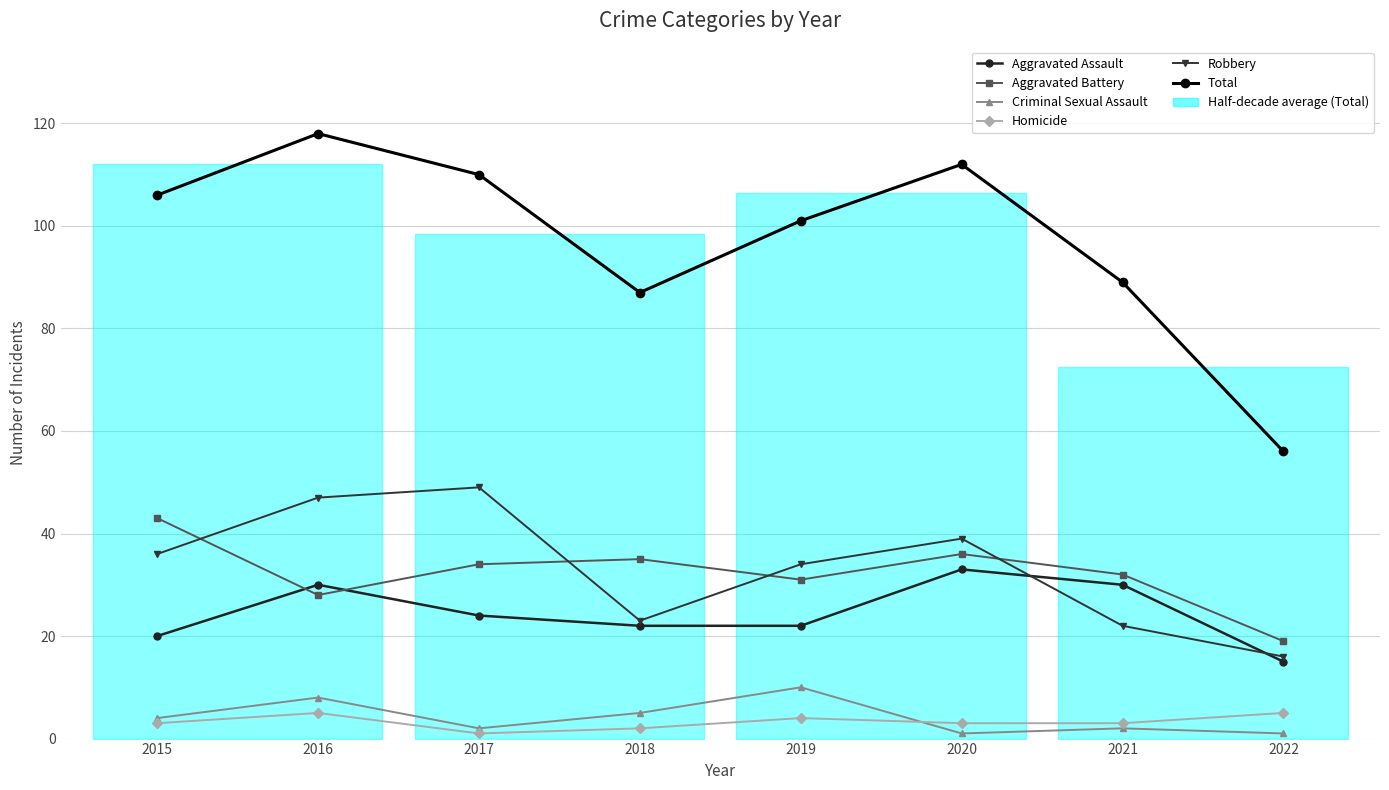

Rank the series at 2017 from highest to lowest value.

Total, Robbery, Aggravated Battery, Aggravated Assault, Criminal Sexual Assault, Homicide